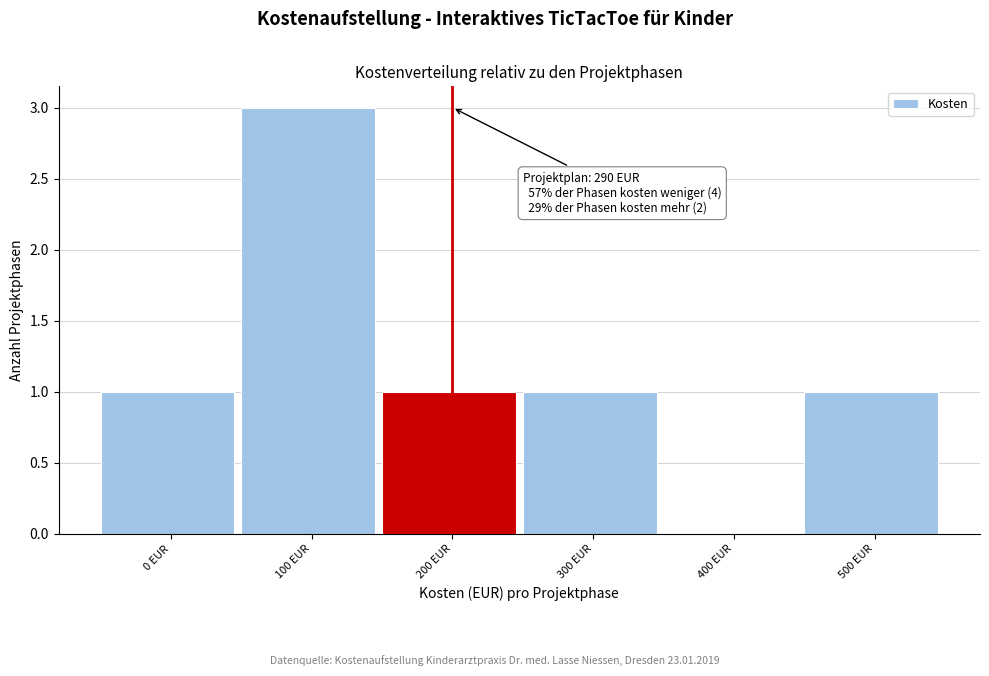

Reading left to right, extract all data points from this chart.

0 EUR=1	100 EUR=3	200 EUR=1	300 EUR=1	400 EUR=0	500 EUR=1